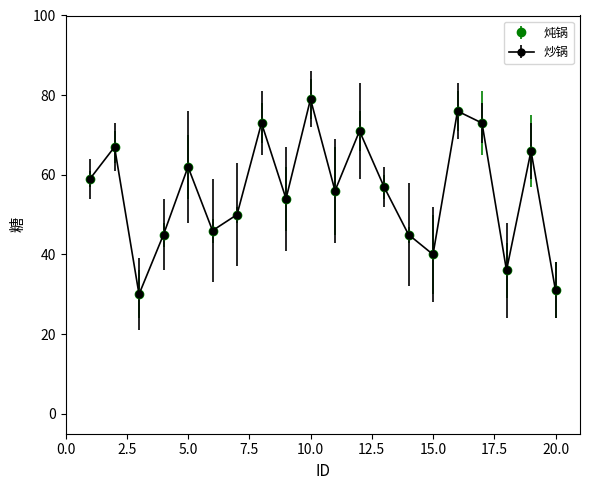

Does the chart have visible grid lines?

No